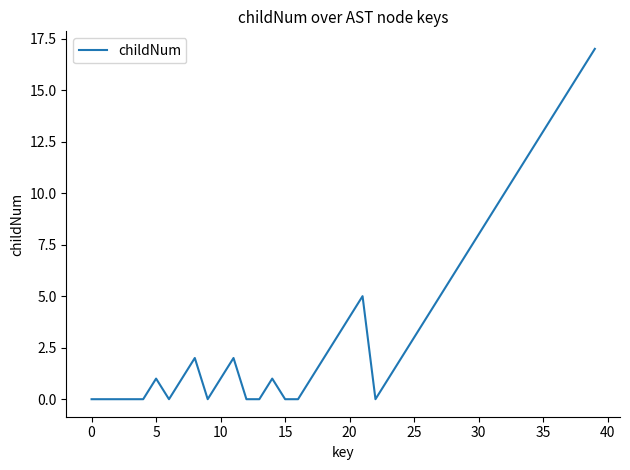

What is the maximum value shown in the chart?

17